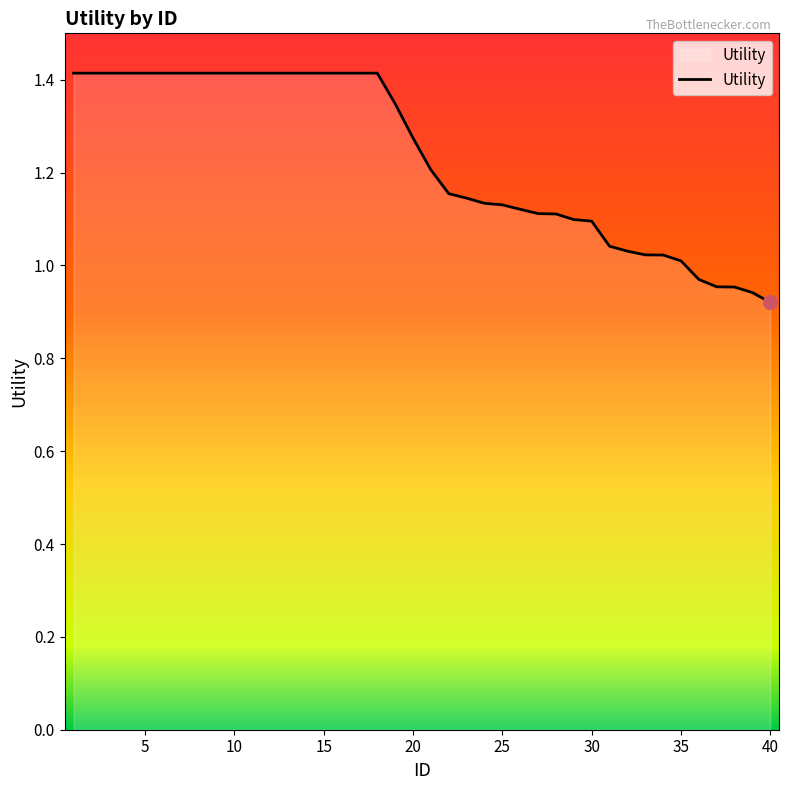

What is the maximum value shown in the chart?

1.4